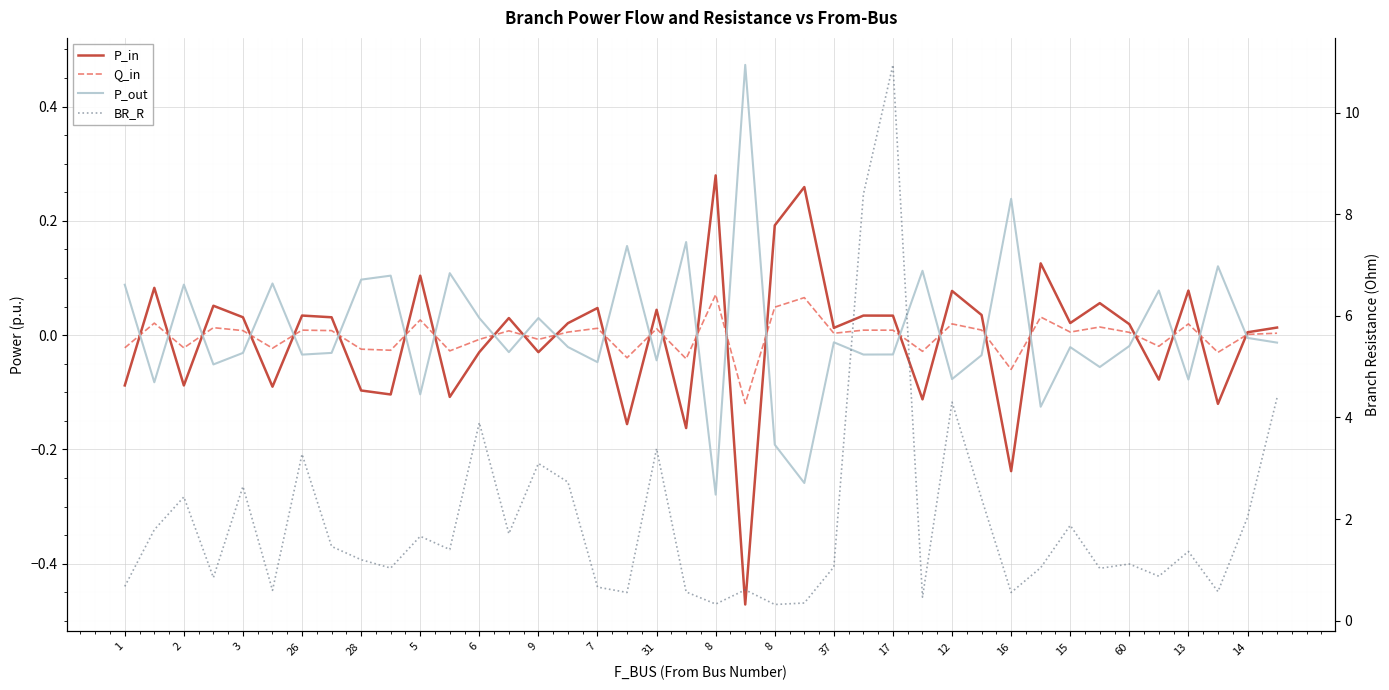

At how many categories does at least one series exceed 6?

2